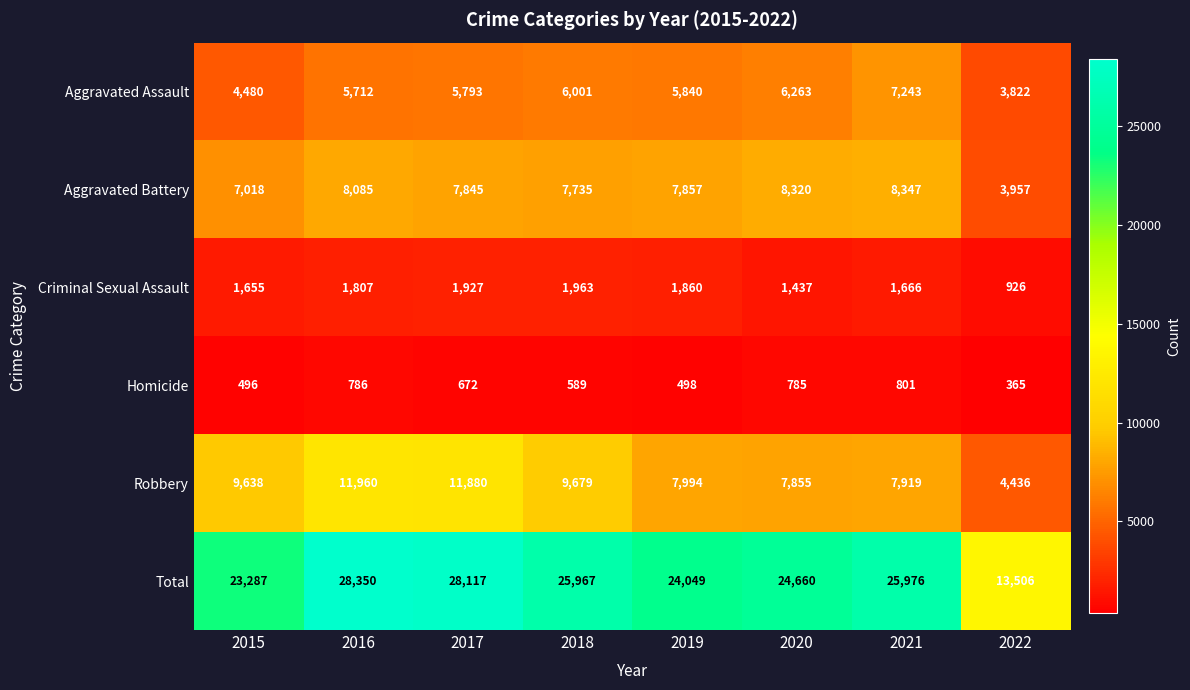

What is the difference between the maximum and minimum values in the Aggravated Battery series?

4390